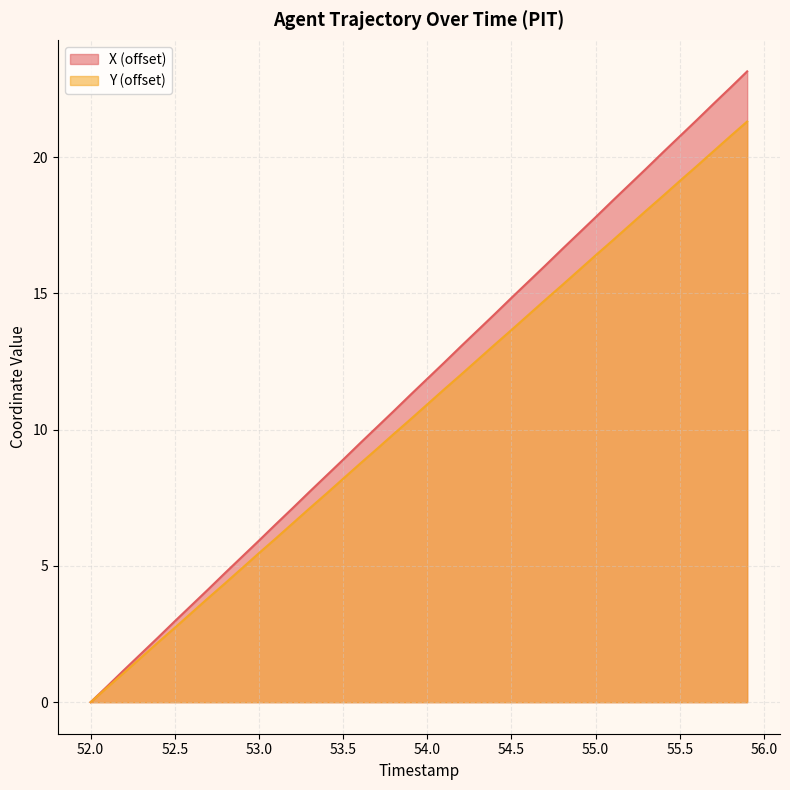

Rank the series by their maximum value, from lowest to highest.

Y (offset), X (offset)